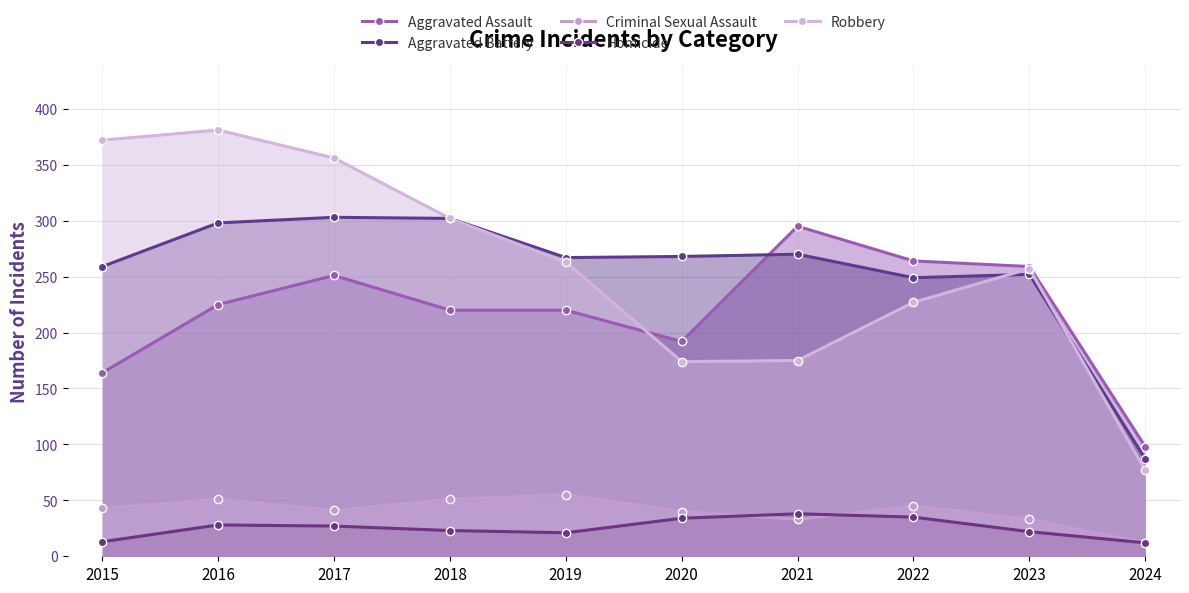

The value of Robbery at 2019 is 111. True or false?

False